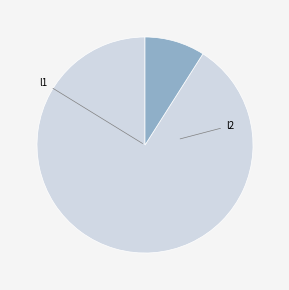

How many slices are in this pie chart?

2